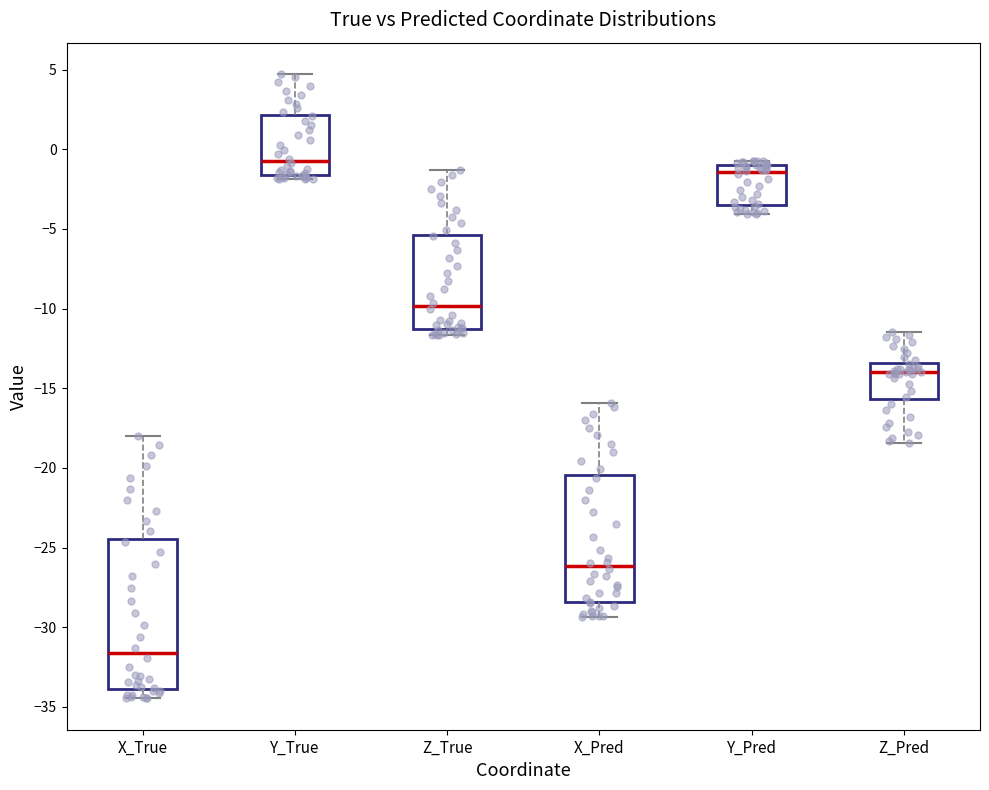

Where is the lower edge of the box for Z_Pred on the y-axis? The values are not printed on the chart, so give them approximately, as read against the axis.

-15.5